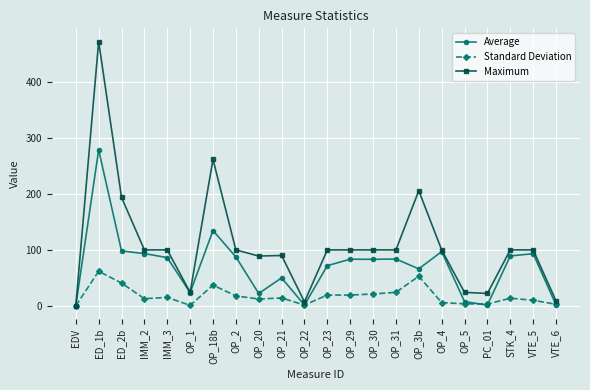

At which category does Average reach its first local peak?

ED_1b